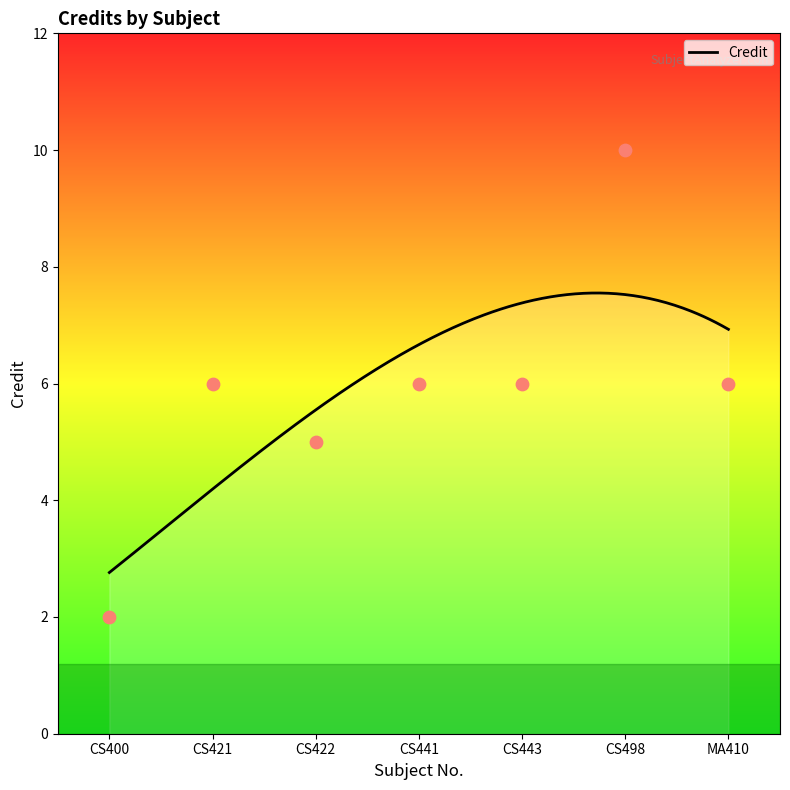

Which has a higher value, CS421 or CS443?

CS421